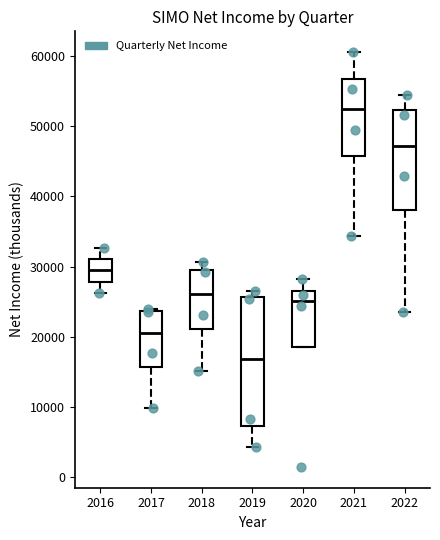

Which box has the highest median line?

2021